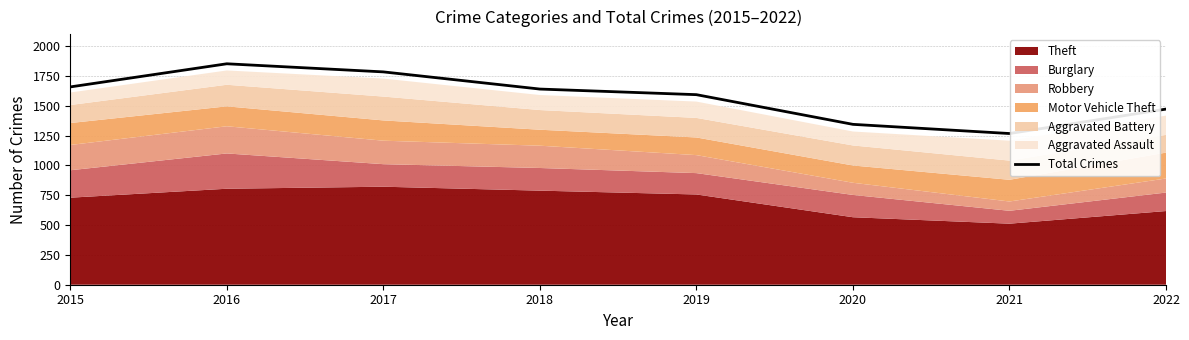

Is it true that the value at 2020 is 1345?

True